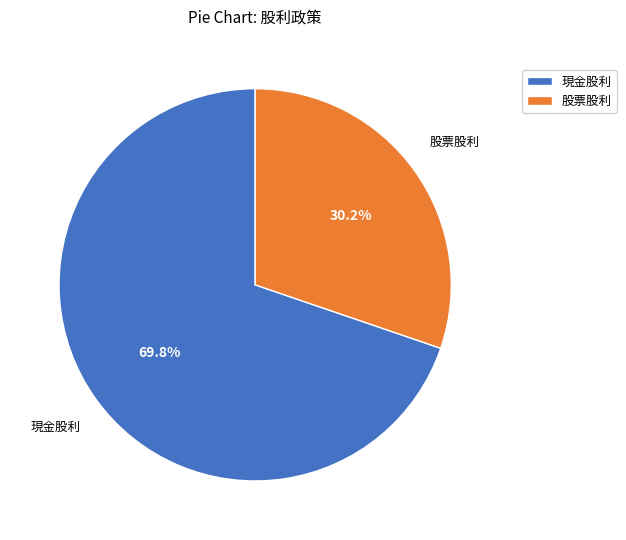

The 股票股利 slice represents 30% of the pie. True or false?

True